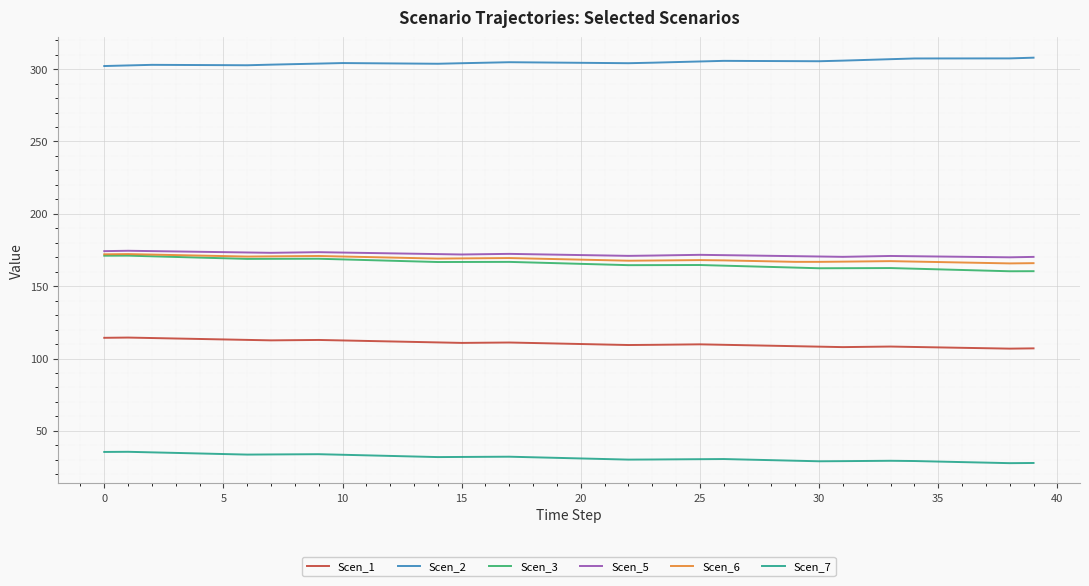

True or false: Scen_7 and Scen_6 intersect in this chart.

False